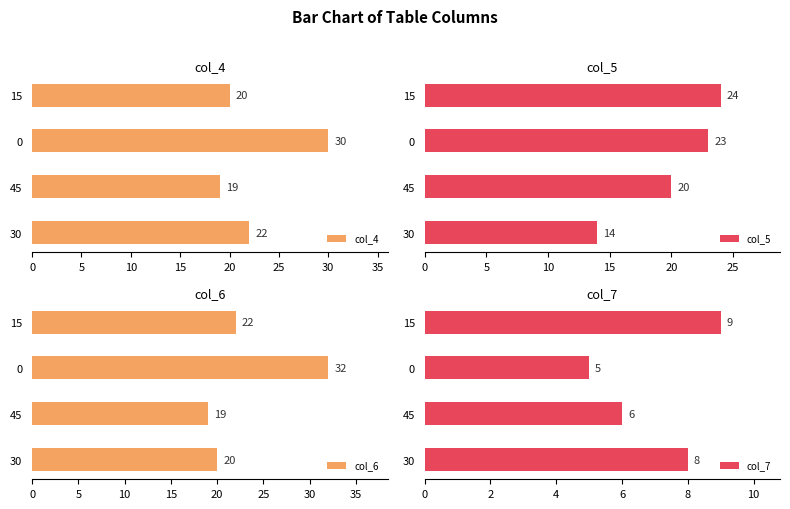

Reading left to right, list all the values displayed in this chart.

col_4: 0=22	5=19	10=30	15=20
col_5: 0=14	5=20	10=23	15=24
col_6: 0=20	5=19	10=32	15=22
col_7: 0=8	5=6	10=5	15=9